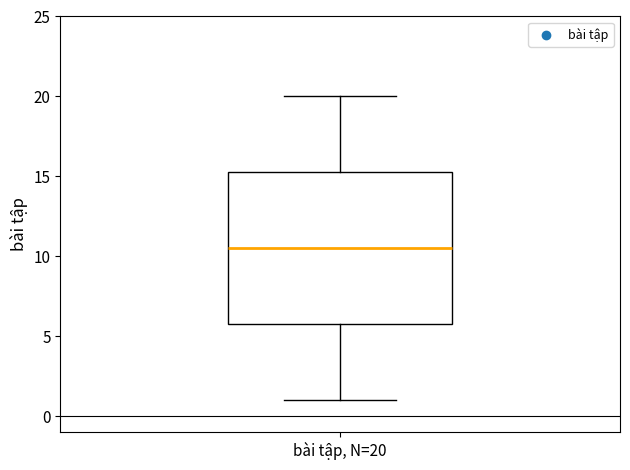

Transcribe this box plot: give where the median line is, the range the box spans, and where the two whiskers end, as read against the y-axis. The values are not printed on the chart, so give them approximately, as read against the axis.

median 10.5, box 6.0 to 15.5, whiskers 1.0 to 20.0